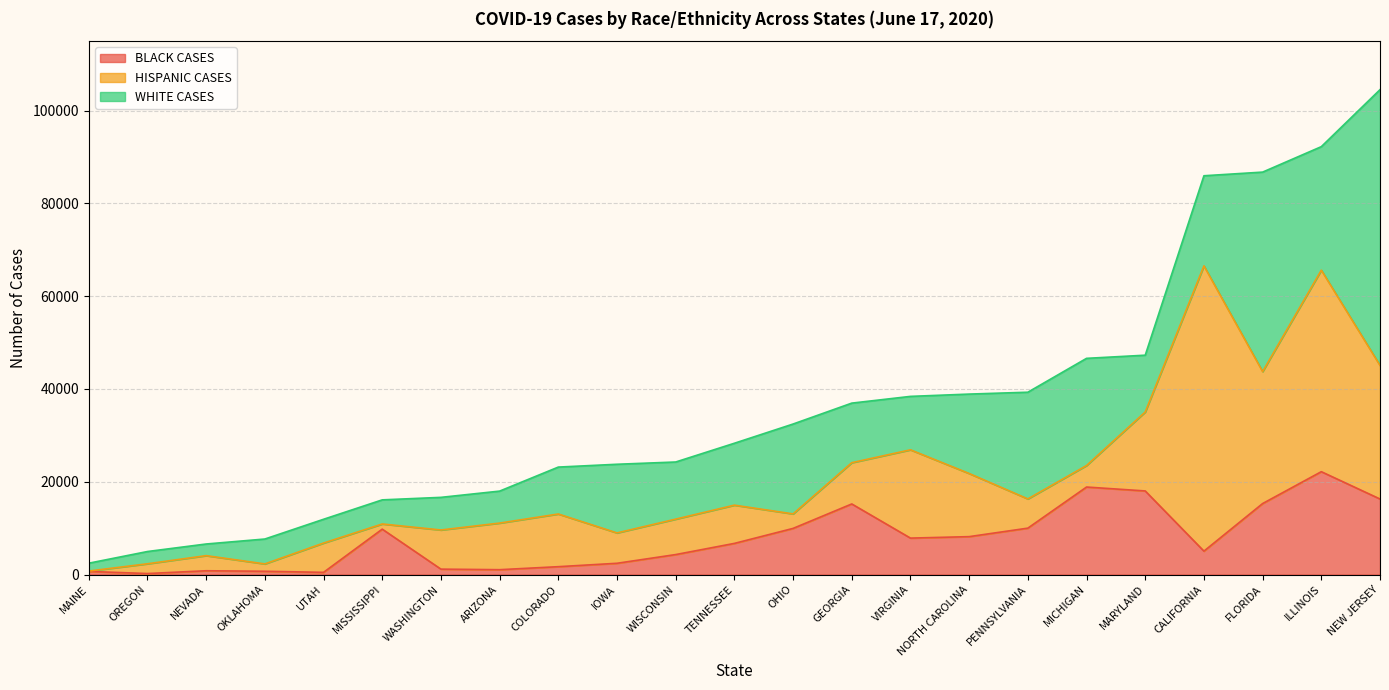

Reading left to right, list all the values displayed in this chart.

BLACK CASES: IOWA=2426	WASHINGTON=1164	CALIFORNIA=5043	MISSISSIPPI=9785	FLORIDA=15300	GEORGIA=15214	TENNESSEE=6712	NORTH CAROLINA=8169	VIRGINIA=7852	MARYLAND=18017	MICHIGAN=18861	ILLINOIS=22169	OHIO=9945	PENNSYLVANIA=10000	NEVADA=815	ARIZONA=1045	UTAH=470	COLORADO=1693	OKLAHOMA=705	WISCONSIN=4304	MAINE=669	OREGON=214	NEW JERSEY=16283
HISPANIC CASES: IOWA=6544	WASHINGTON=8440	CALIFORNIA=61492	MISSISSIPPI=1113	FLORIDA=28446	GEORGIA=8896	TENNESSEE=8242	NORTH CAROLINA=13610	VIRGINIA=19032	MARYLAND=17020	MICHIGAN=4639	ILLINOIS=43441	OHIO=3127	PENNSYLVANIA=6300	NEVADA=3258	ARIZONA=10046	UTAH=6315	COLORADO=11356	OKLAHOMA=1584	WISCONSIN=7638	MAINE=78	OREGON=2103	NEW JERSEY=28797
WHITE CASES: IOWA=14800	WASHINGTON=7031	CALIFORNIA=19424	MISSISSIPPI=5198	FLORIDA=43000	GEORGIA=12840	TENNESSEE=13346	NORTH CAROLINA=17118	VIRGINIA=11518	MARYLAND=12244	MICHIGAN=23101	ILLINOIS=26622	OHIO=19371	PENNSYLVANIA=23000	NEVADA=2509	ARIZONA=6892	UTAH=5125	COLORADO=10113	OKLAHOMA=5366	WISCONSIN=12316	MAINE=1697	OREGON=2644	NEW JERSEY=59436